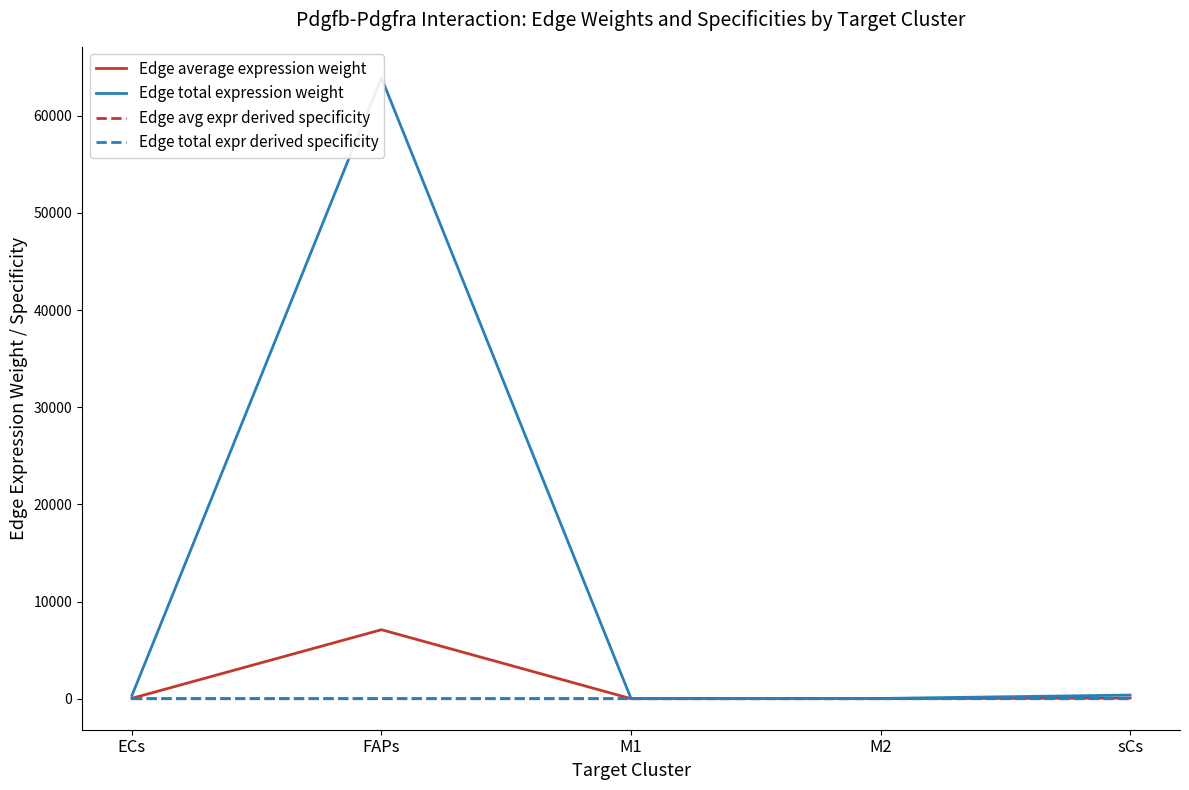

Which series has the largest total across all categories?

Edge total expression weight